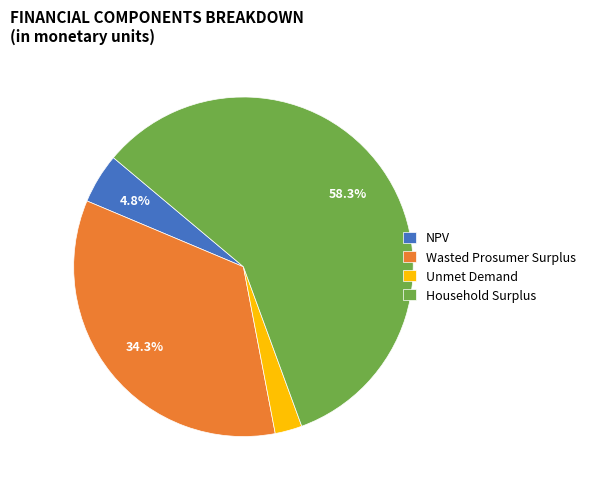

Is there a majority slice in this chart?

Yes